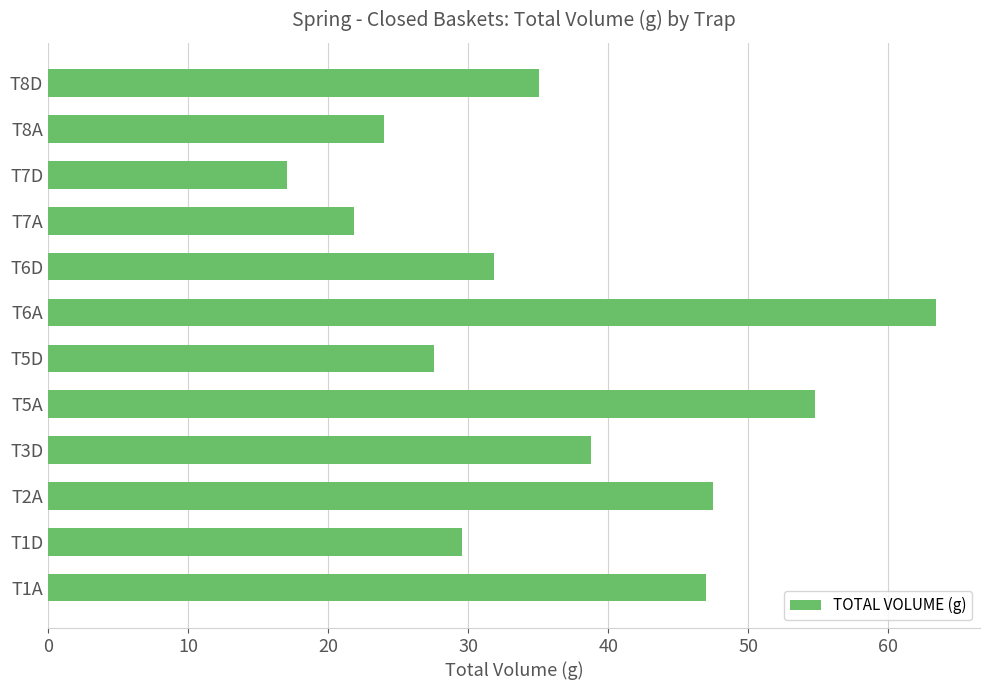

The value at T1A is 47.0. True or false?

True